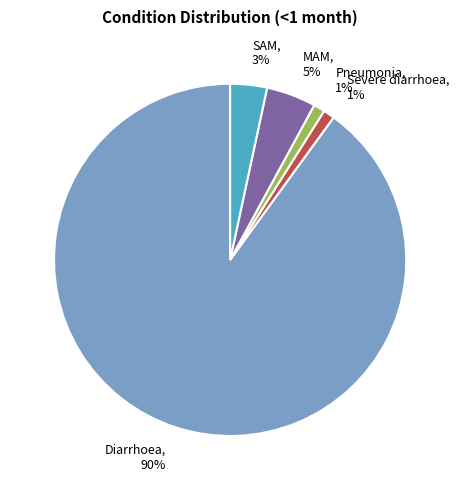

Do Severe diarrhoea and SAM together represent more than half of the pie?

No